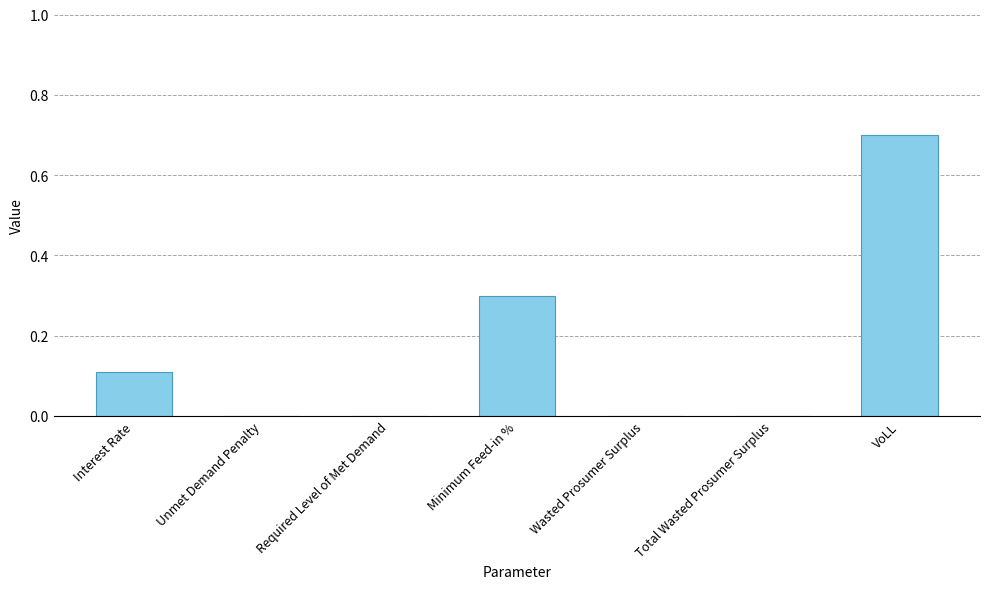

Which has a higher value, Wasted Prosumer Surplus or Interest Rate?

Interest Rate